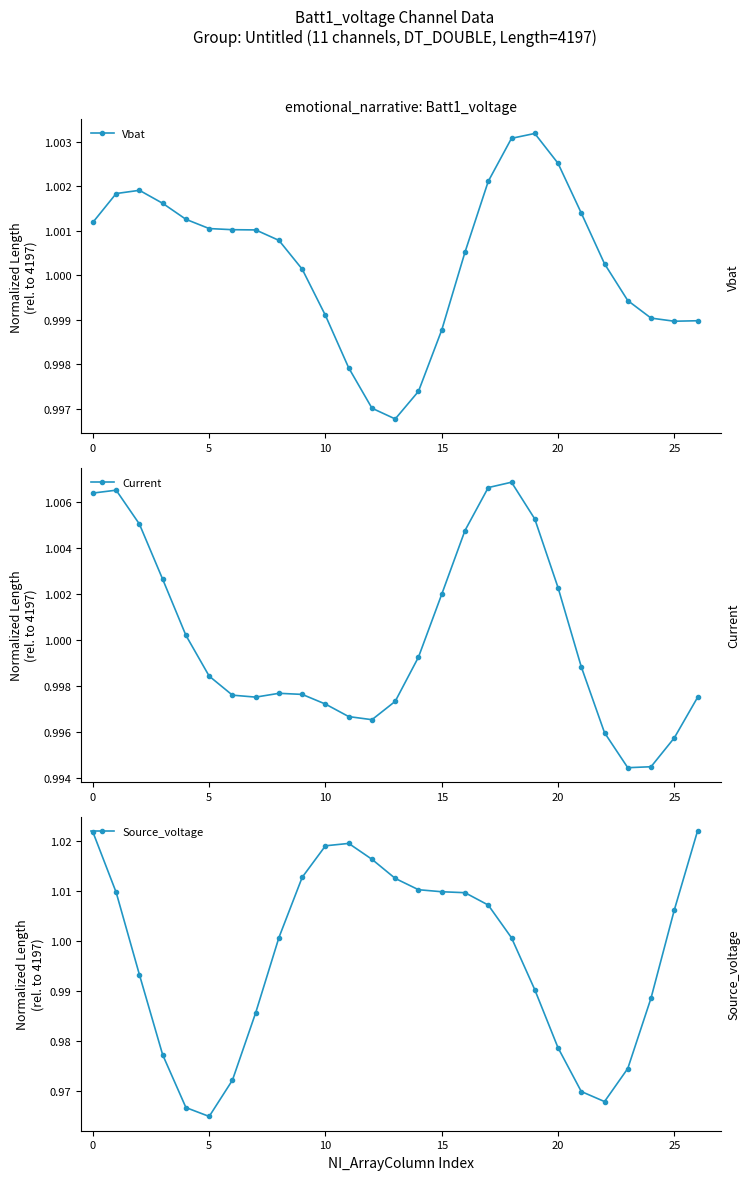

Does the chart display data point markers on the line(s)?

Yes